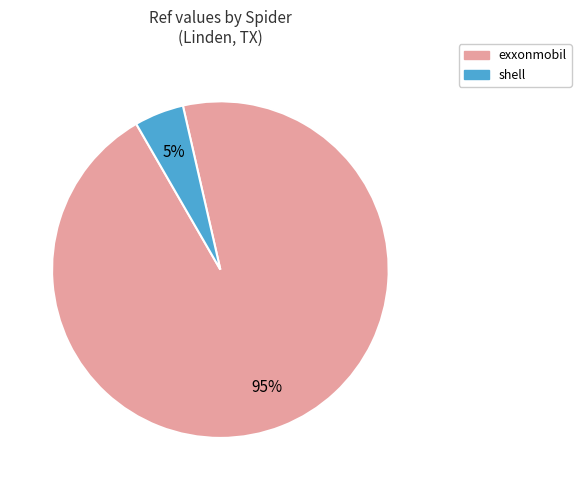

Is there any slice that represents more than half of the pie?

Yes